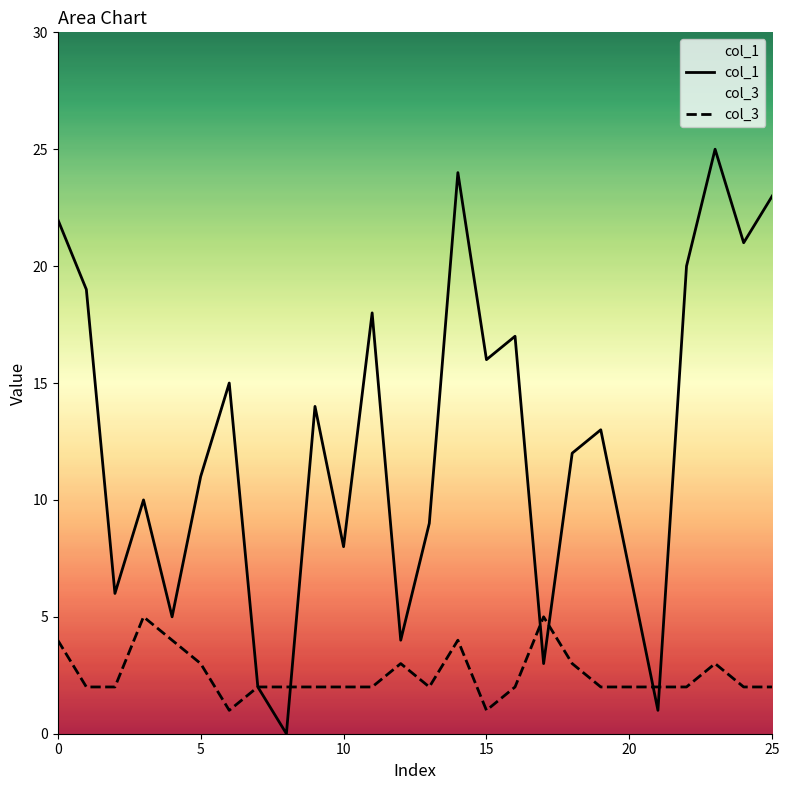

True or false: col_3 and col_1 cross at least once.

True